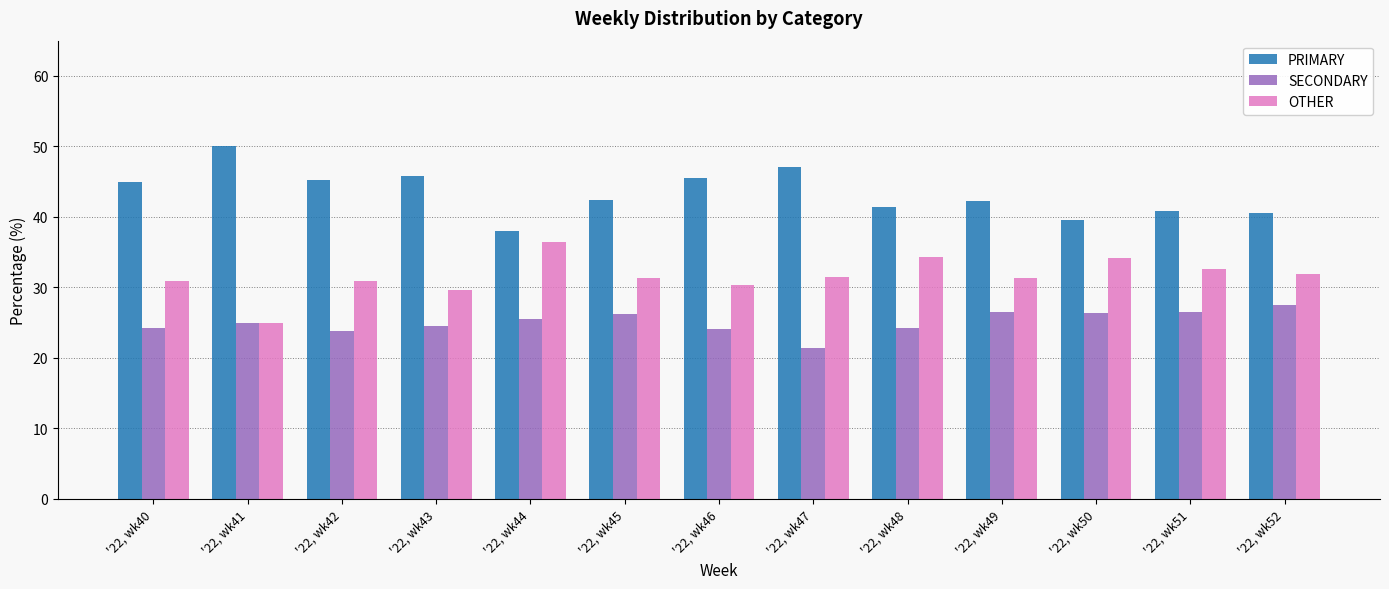

Is the value of SECONDARY at '22, wk47 greater than the value of PRIMARY at '22, wk44?

No